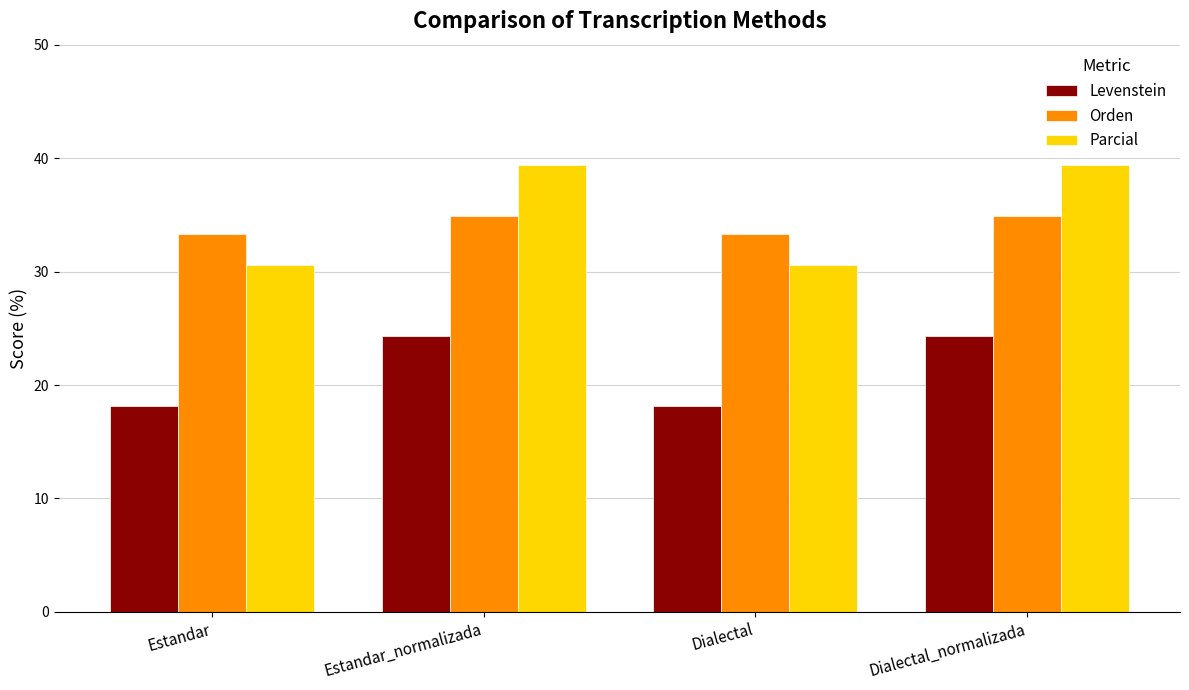

Which series has the largest range (max minus min)?

Parcial